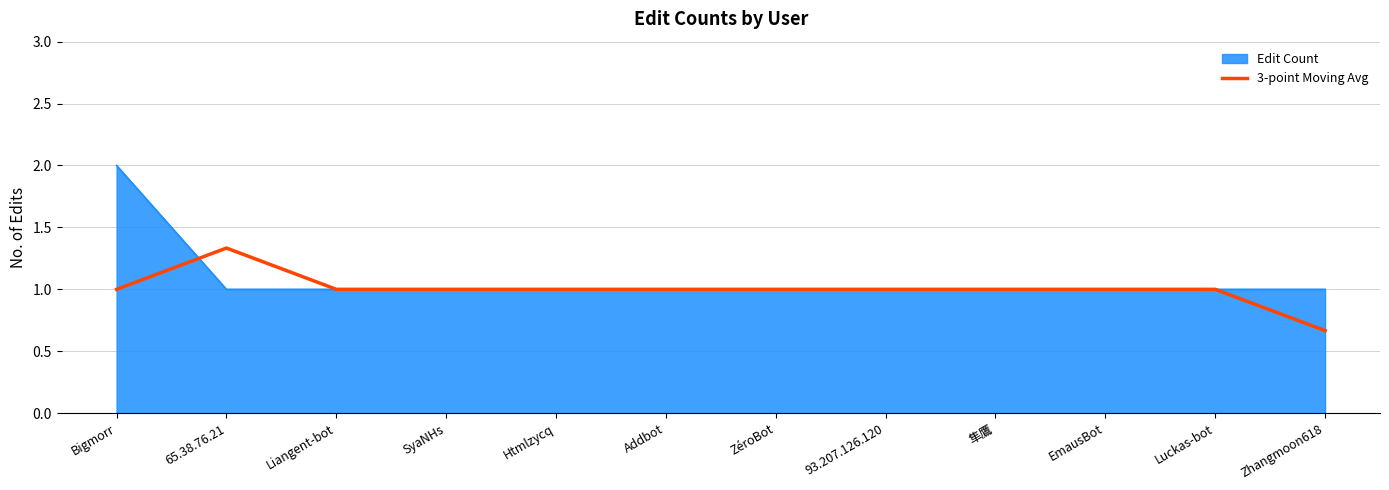

Is the value of Edit Count at Bigmorr greater than the value of 3-point Moving Avg at 隼鷹?

Yes